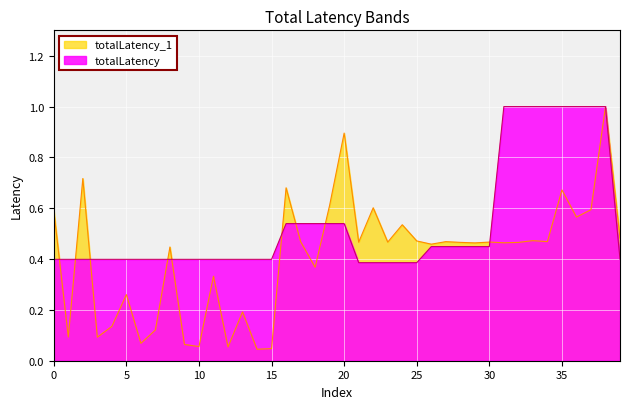

What is the average value of the totalLatency_1 series?

0.4